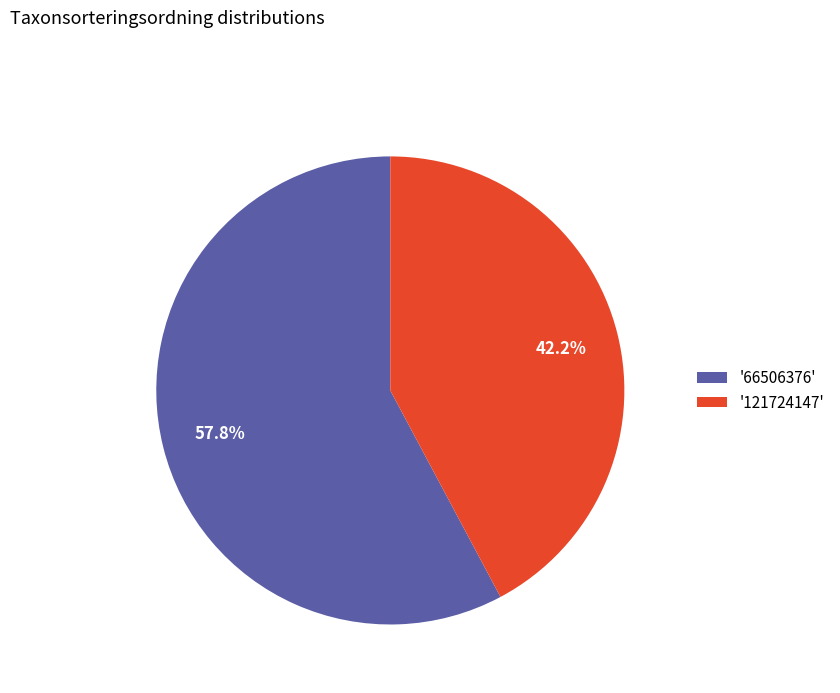

What is the majority slice?

'66506376'